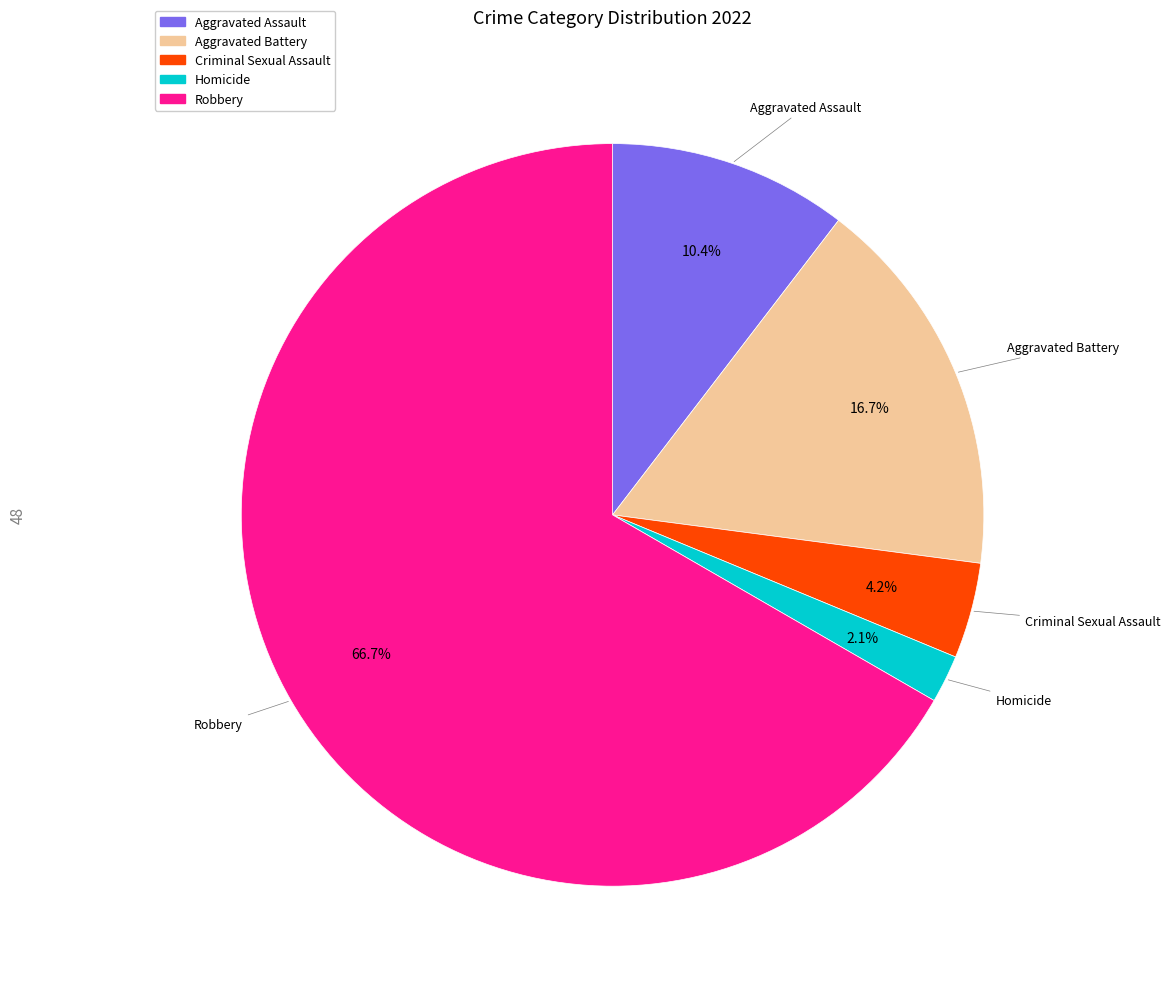

To the nearest percent, what is the average slice percentage?

20%